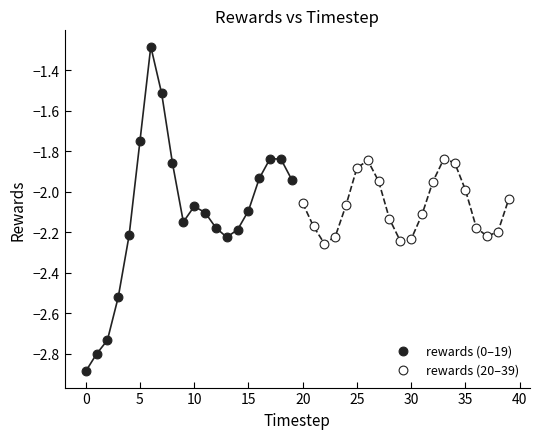

Which series has the largest Y range (max minus min)?

rewards (0–19)